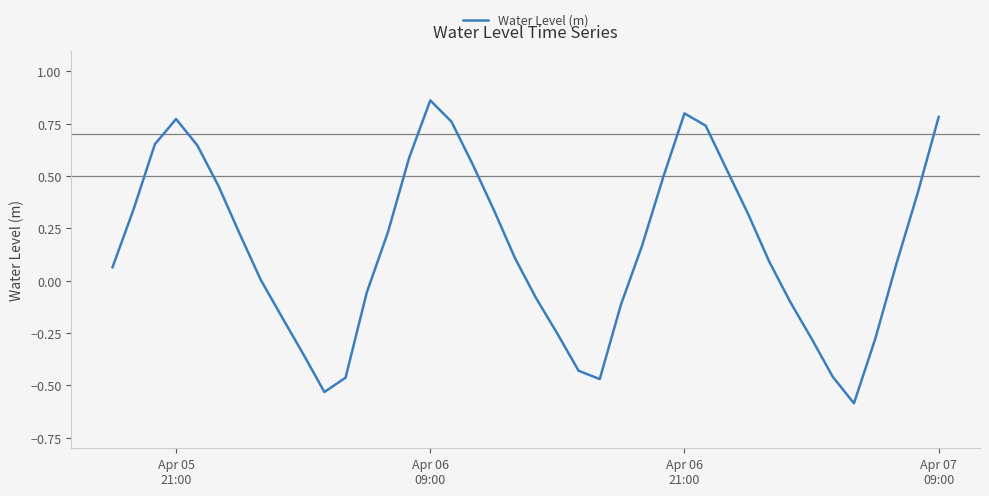

What is the smallest value displayed?

-0.6